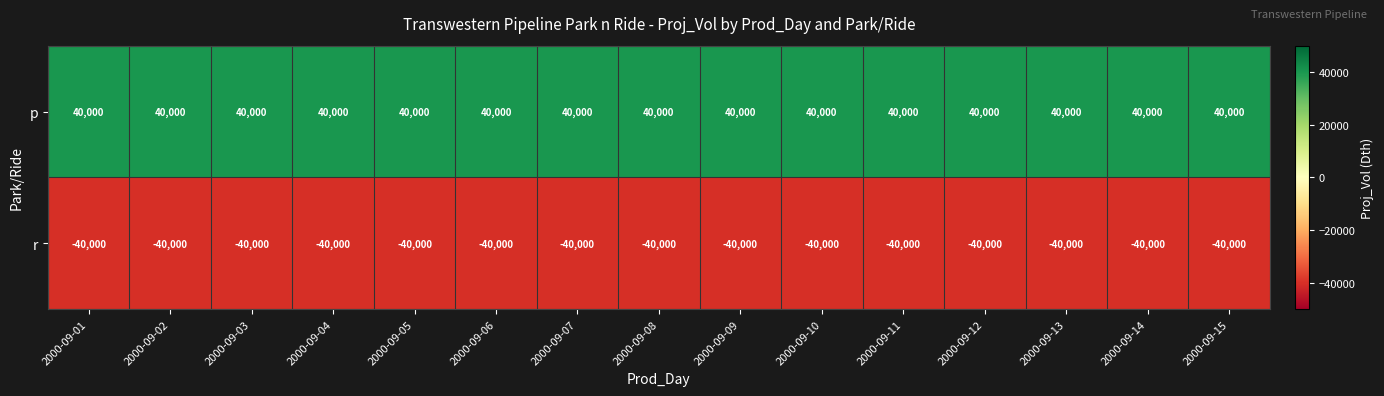

What is the smallest value displayed?

-40000